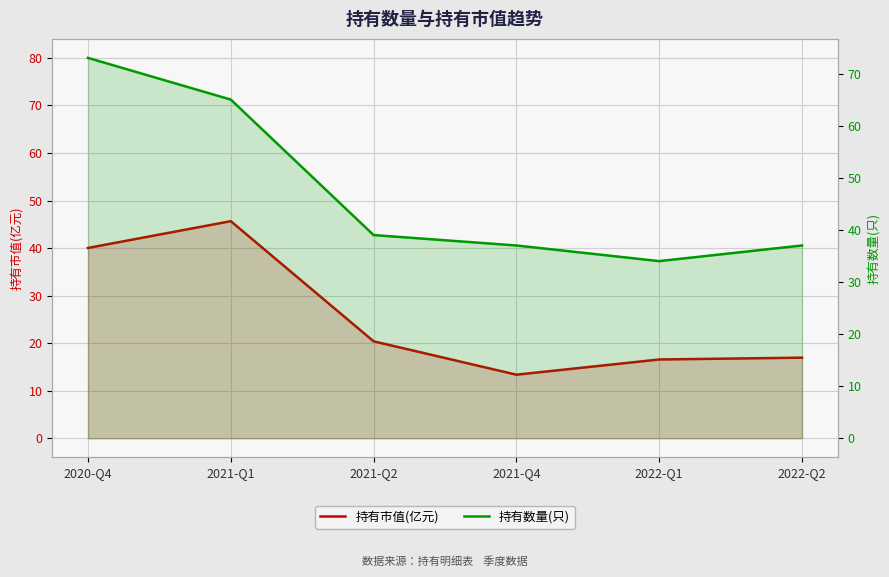

What is the difference between the highest and lowest values at 2020-Q4?

33.0